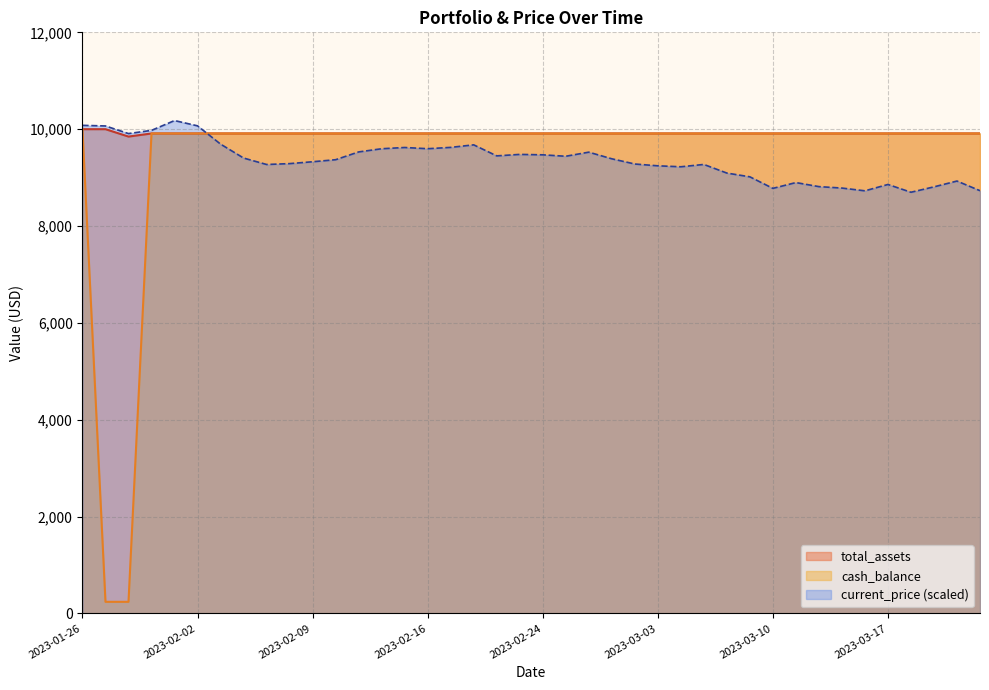

The current_price series shows 9327.2 at 2023-02-09. True or false?

True